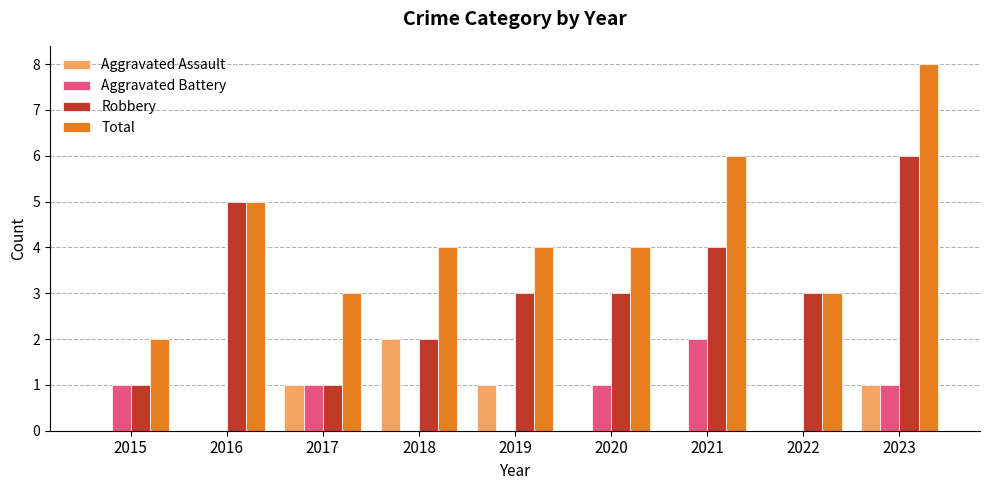

At which label does Robbery reach its peak?

2023